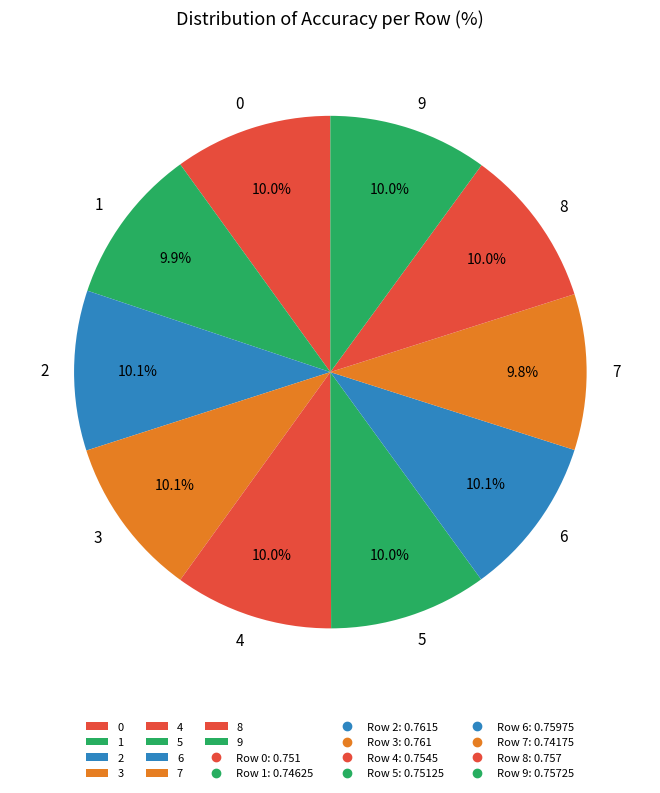

Does 8 represent more than half of the total?

No